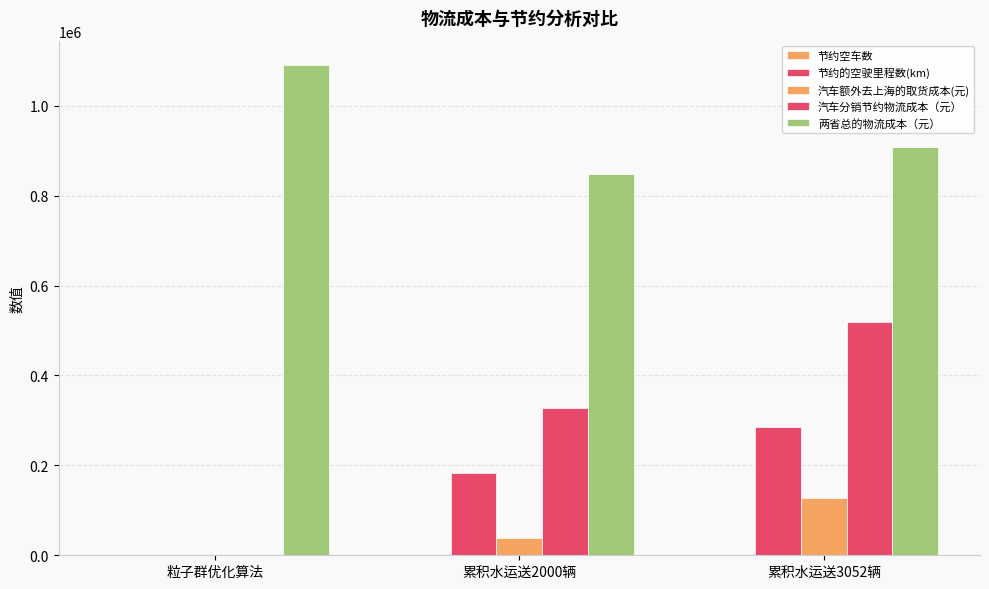

What is the difference between the maximum and second lowest values in the 节约的空驶里程数(km) series?

103760.0